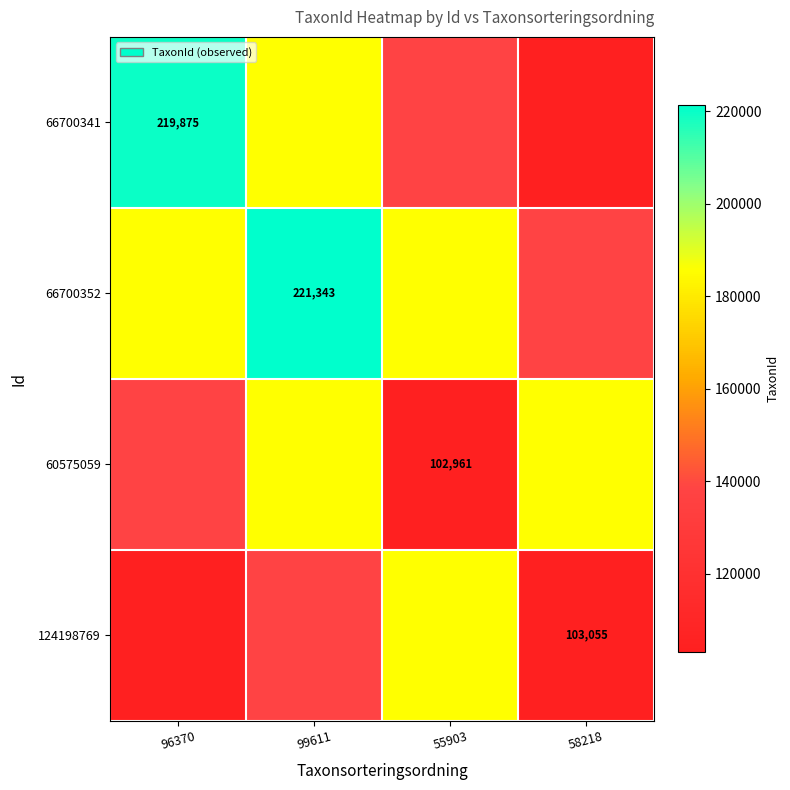

Which category has the highest value across all series?

99611